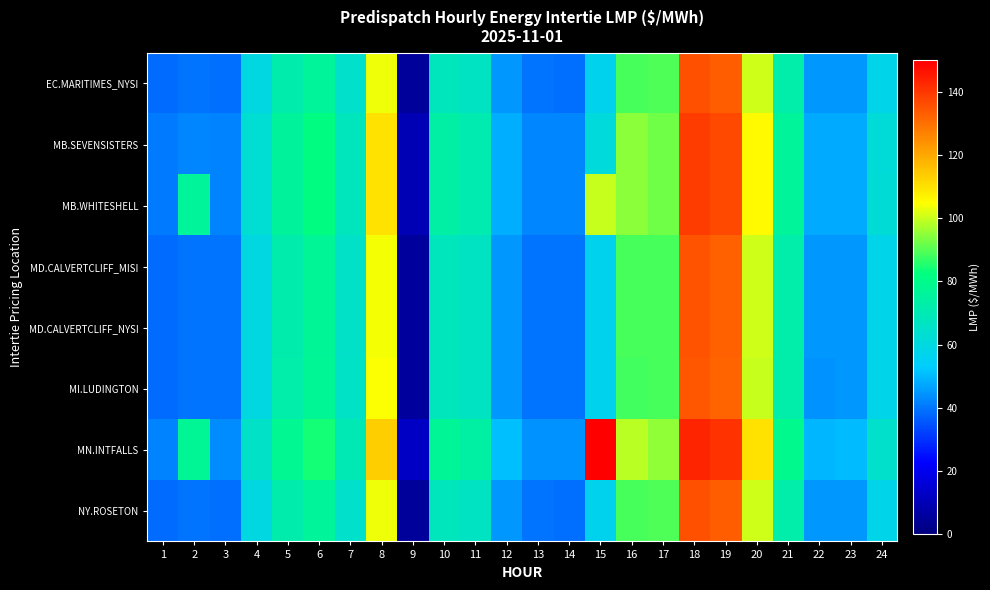

Rank the series by their maximum value, from lowest to highest.

MI.LUDINGTON, MD.CALVERTCLIFF_MISI, MD.CALVERTCLIFF_NYSI, EC.MARITIMES_NYSI, NY.ROSETON, MB.SEVENSISTERS, MB.WHITESHELL, MN.INTFALLS